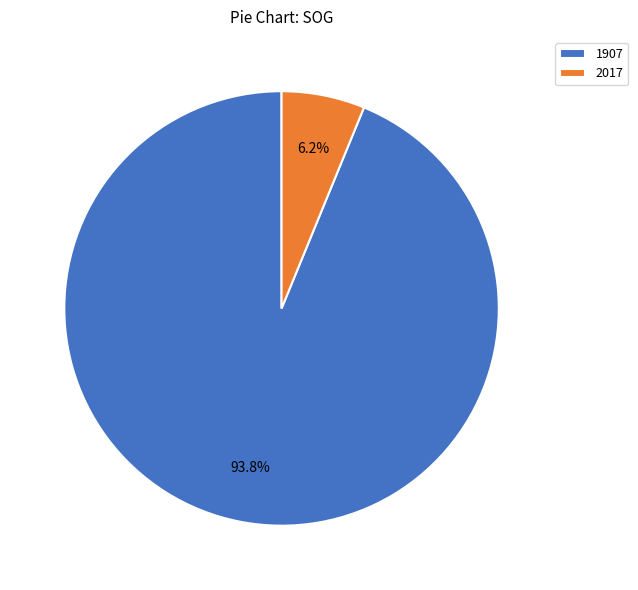

Does 2017 represent more than half of the total?

No